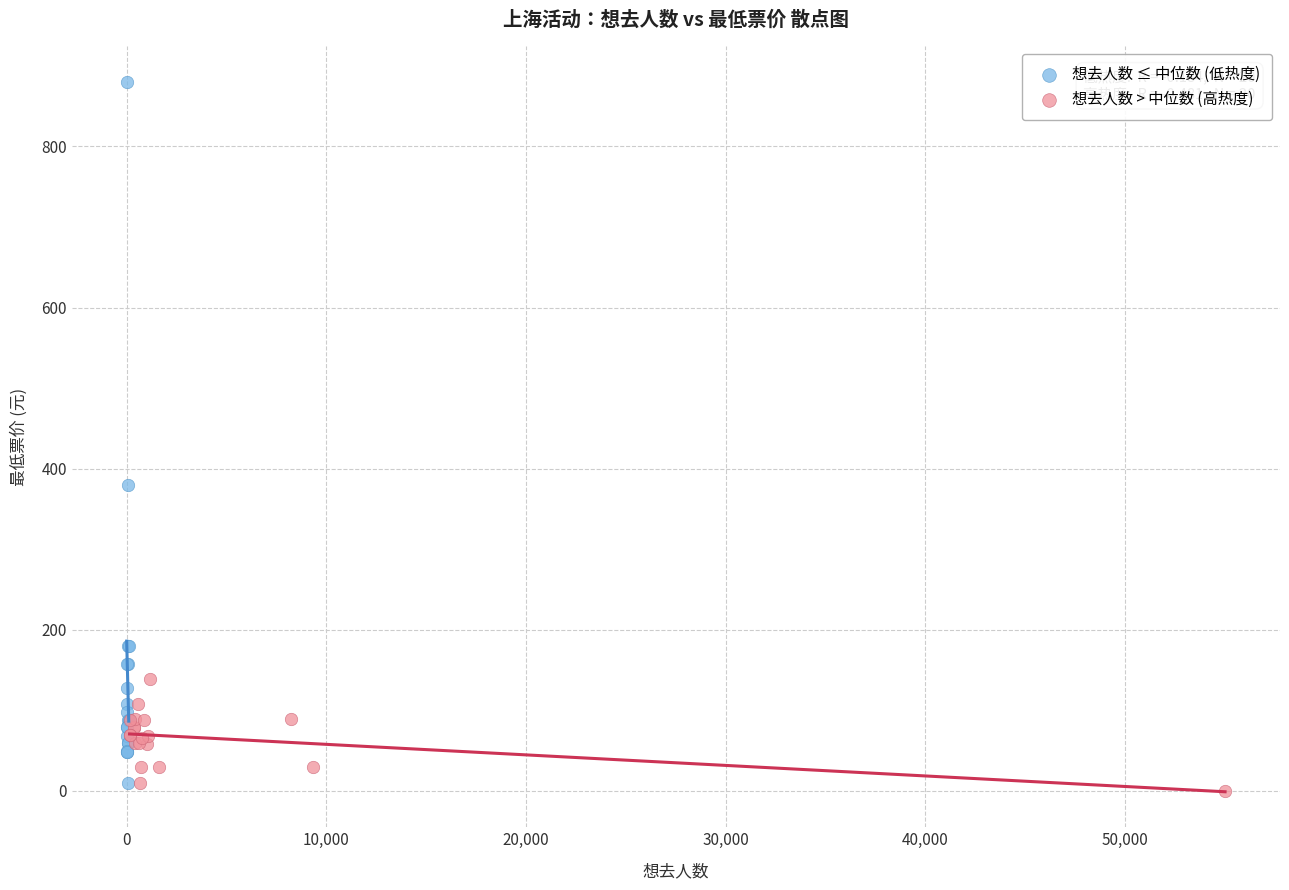

Which series contains the highest Y value?

想去人数 ≤ 中位数 (低热度)